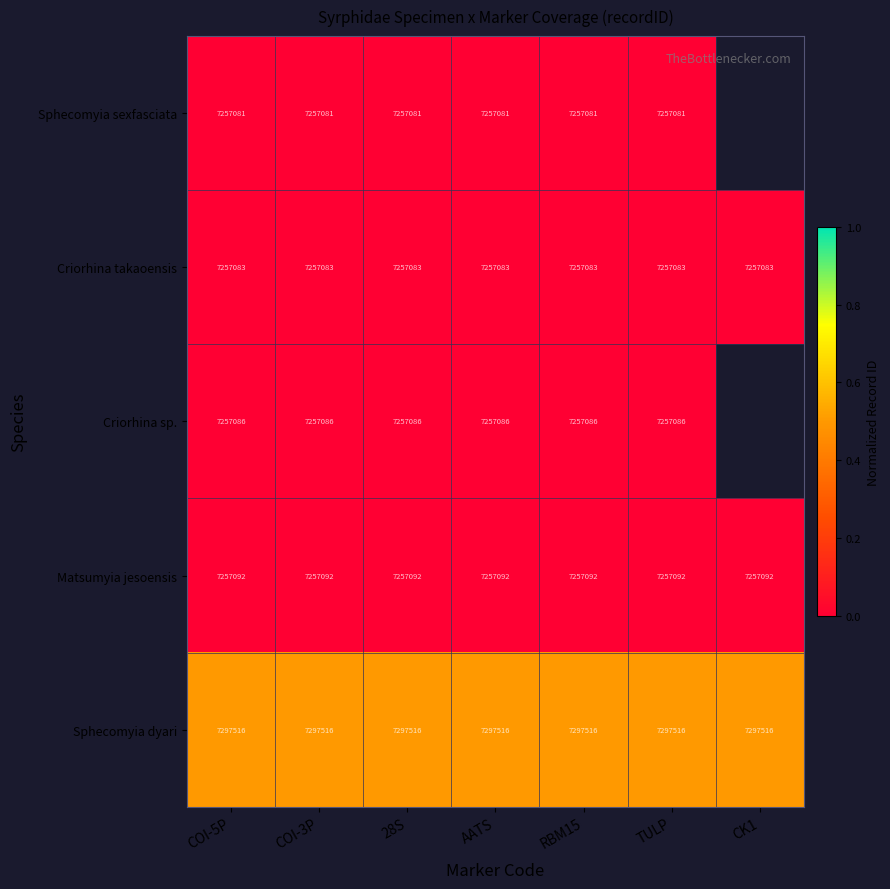

What is the total value across all series at AATS?

36325858